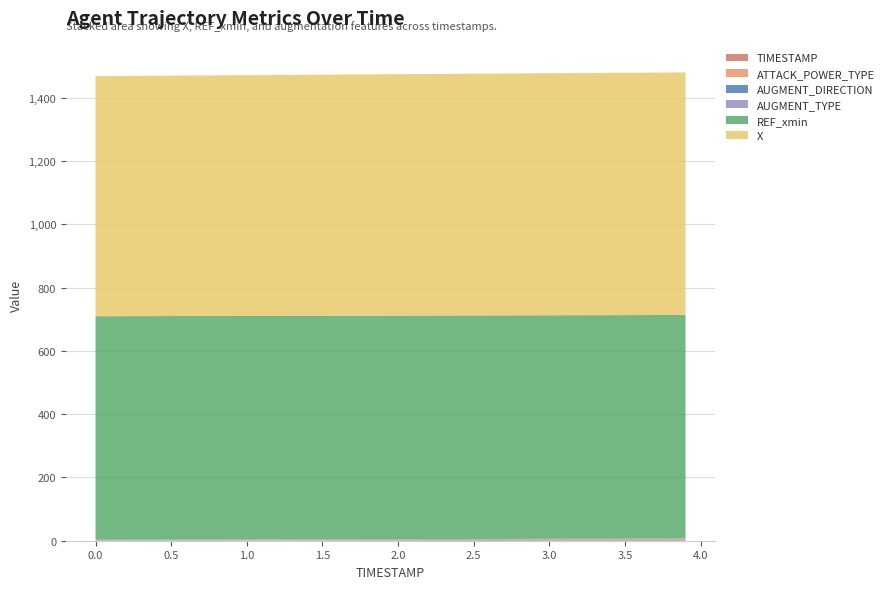

Reading right to left, list all the values displayed in this chart.

X: 3.9=766.6	3.5=765.9	3.0=765.0	2.5=764.0	2.0=762.9	1.5=761.8	1.0=760.8	0.5=759.9	0.0=759.0
REF_xmin: 3.9=706.7	3.5=706.7	3.0=706.7	2.5=706.7	2.0=706.7	1.5=706.7	1.0=706.7	0.5=706.7	0.0=706.7
AUGMENT_TYPE: 3.9=1.0	3.5=1.0	3.0=1.0	2.5=1.0	2.0=1.0	1.5=1.0	1.0=1.0	0.5=1.0	0.0=1.0
AUGMENT_DIRECTION: 3.9=1.0	3.5=1.0	3.0=1.0	2.5=1.0	2.0=1.0	1.5=1.0	1.0=1.0	0.5=1.0	0.0=1.0
ATTACK_POWER_TYPE: 3.9=1.0	3.5=1.0	3.0=1.0	2.5=1.0	2.0=1.0	1.5=1.0	1.0=1.0	0.5=1.0	0.0=1.0
TIMESTAMP: 3.9=3.9	3.5=3.5	3.0=3.0	2.5=2.5	2.0=2.0	1.5=1.5	1.0=1.0	0.5=0.5	0.0=0.0